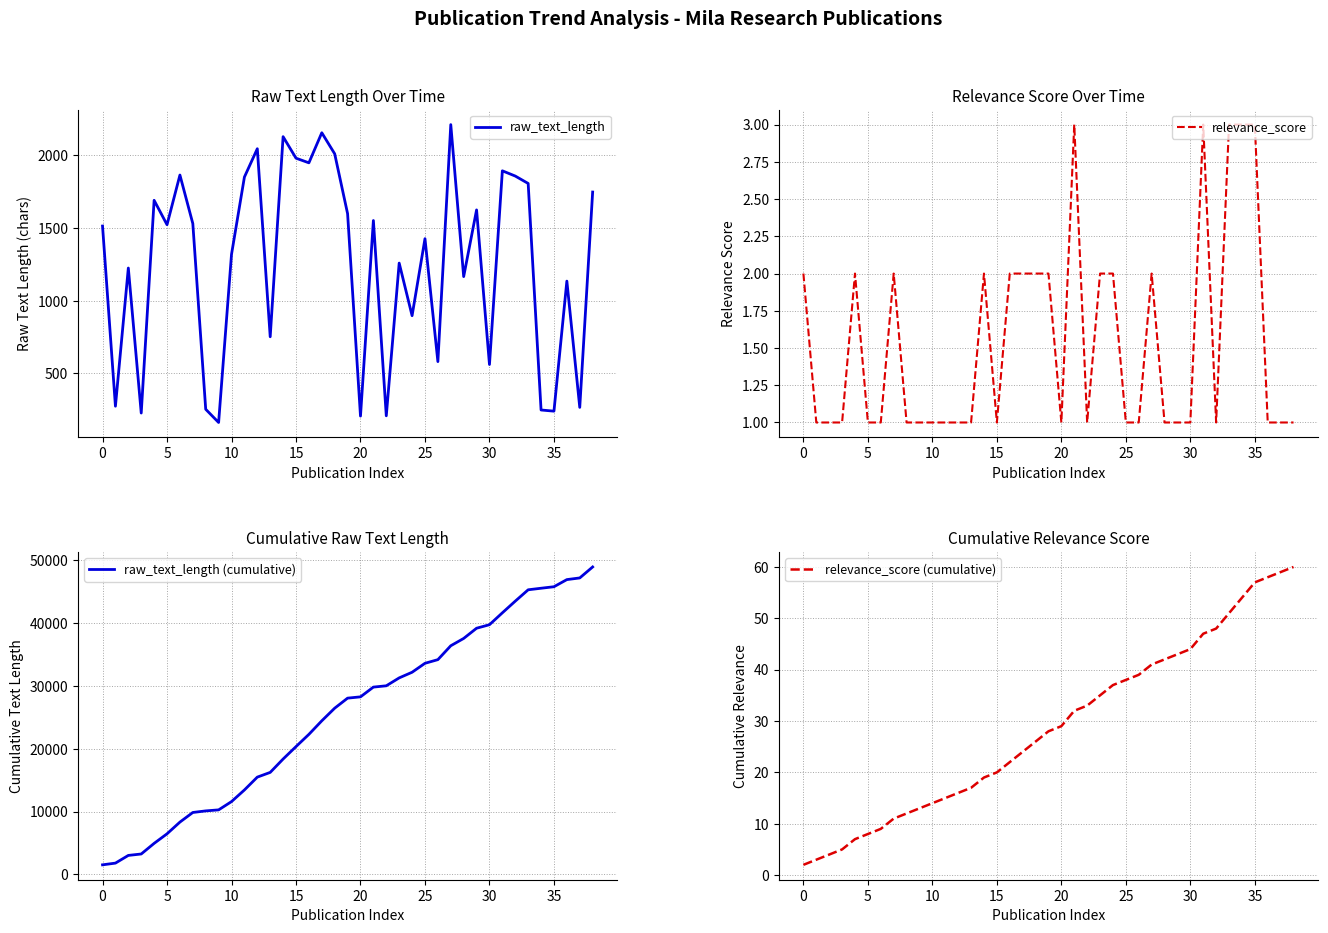

How many lines are shown in the chart?

4